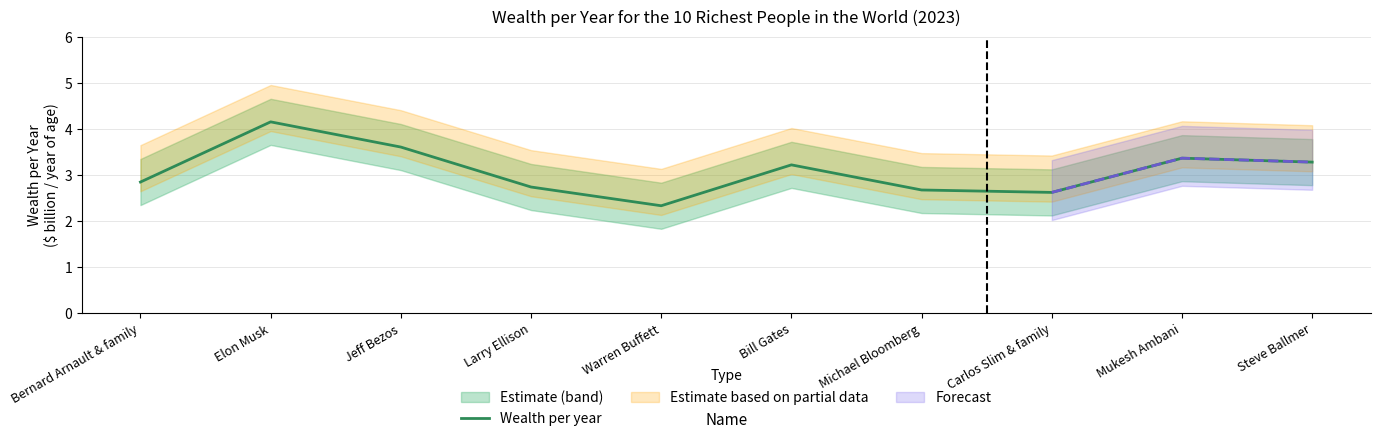

How many interior local peaks (higher than both neighbors) does the data have?

3